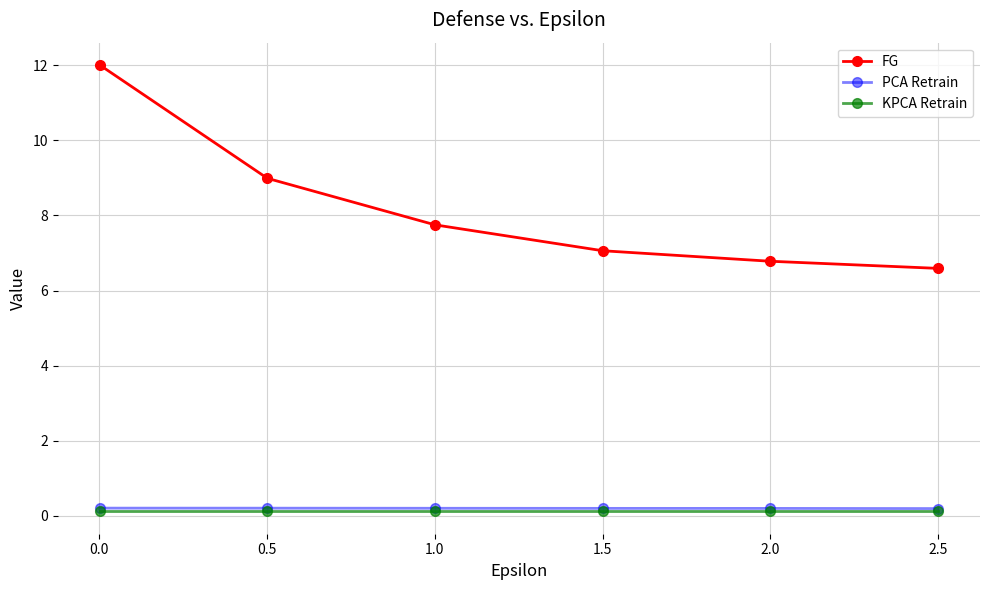

True or false: FG and PCA Retrain intersect in this chart.

False